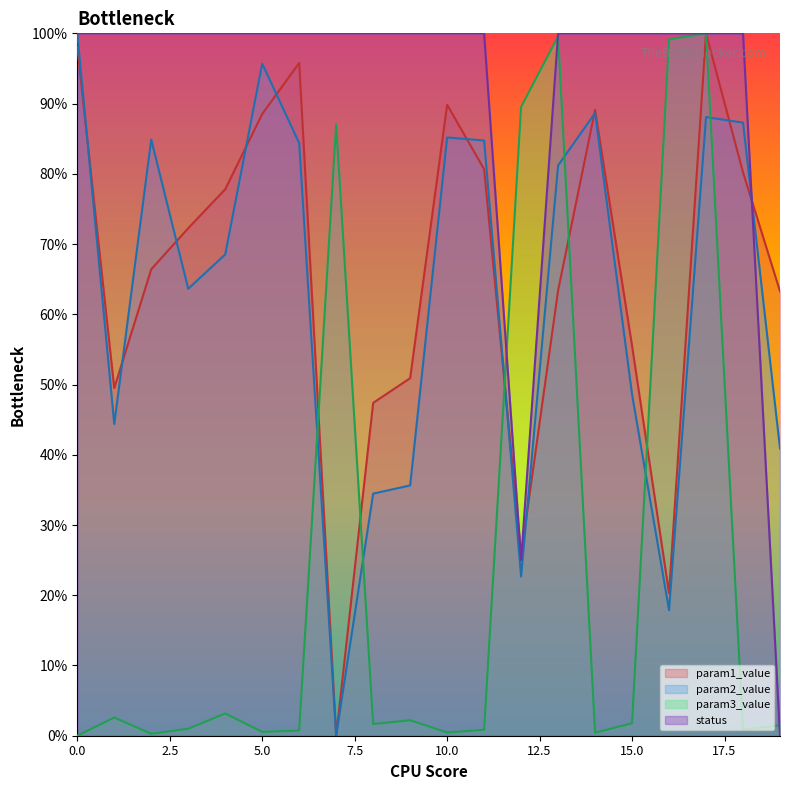

What is the difference between the maximum and minimum values in the status series?

1.0